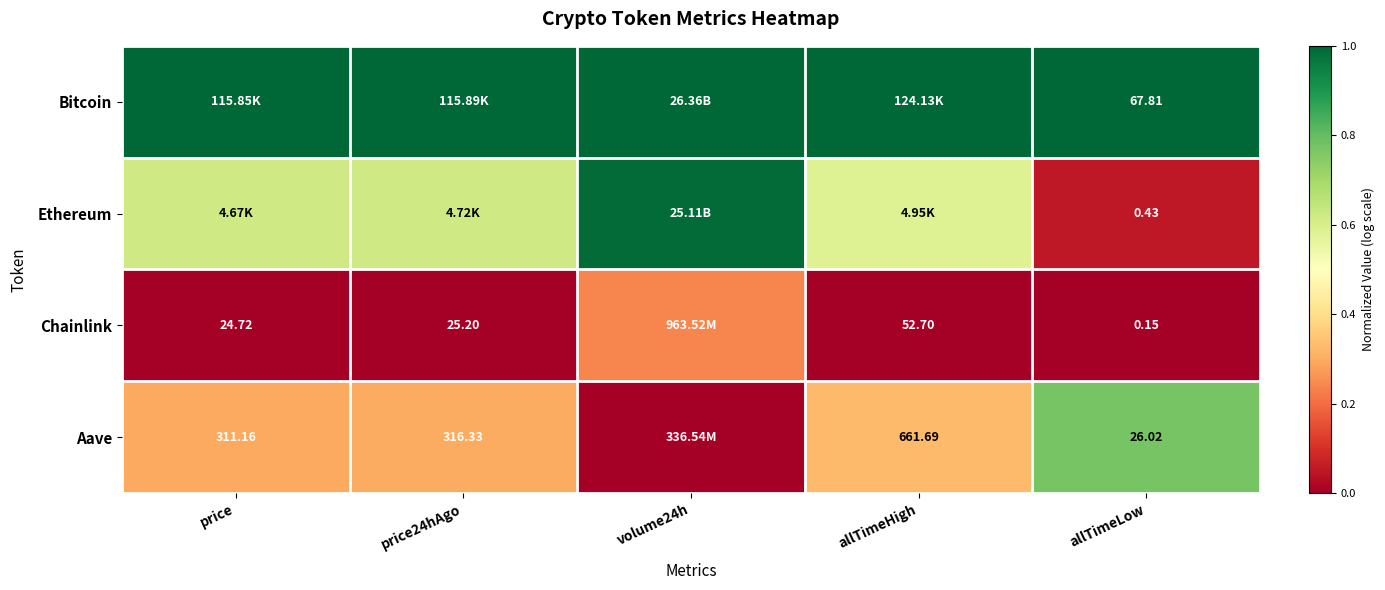

Rank the series at price24hAgo from lowest to highest value.

Chainlink, Aave, Ethereum, Bitcoin